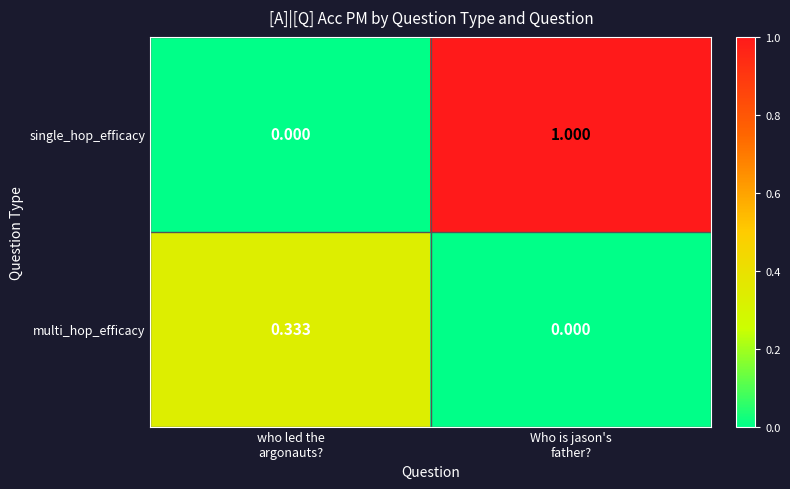

List the series in order of their overall mean, highest first.

single_hop_efficacy, multi_hop_efficacy